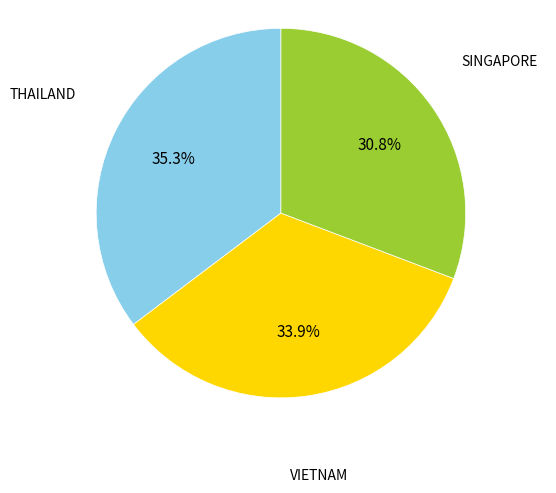

Is there any slice that represents more than half of the pie?

No